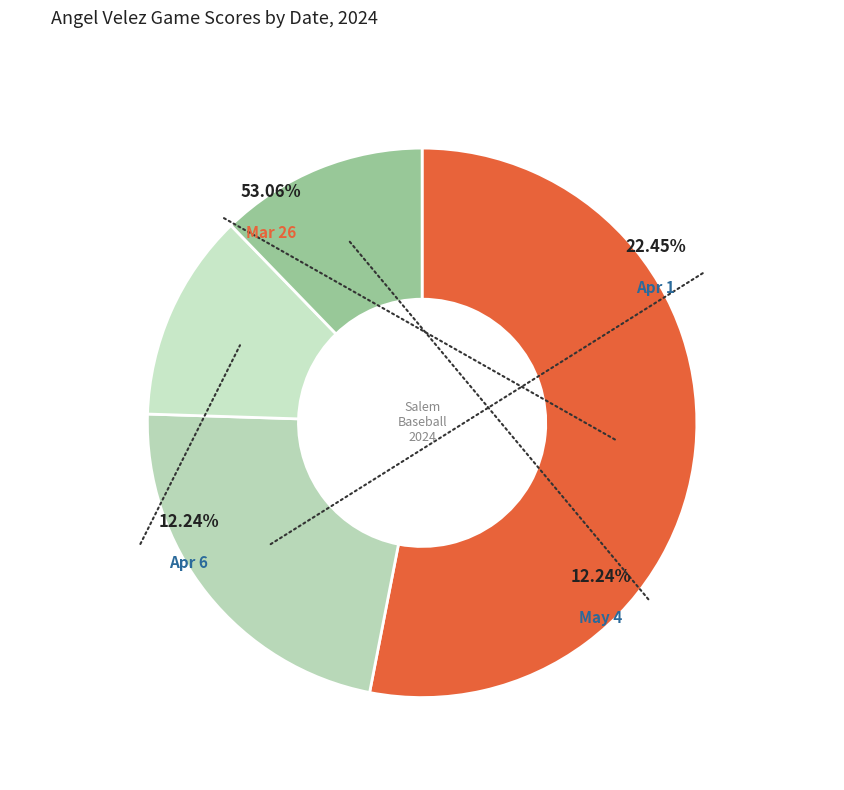

What is the change in value from Mar 26 to Apr 6?

-20